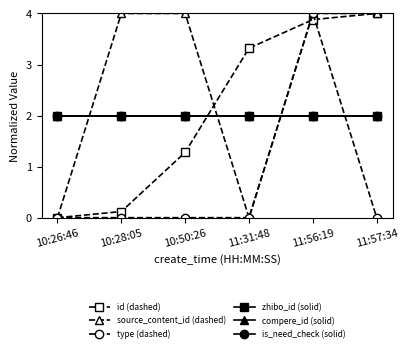

Is this an area chart (filled region under the line)?

No